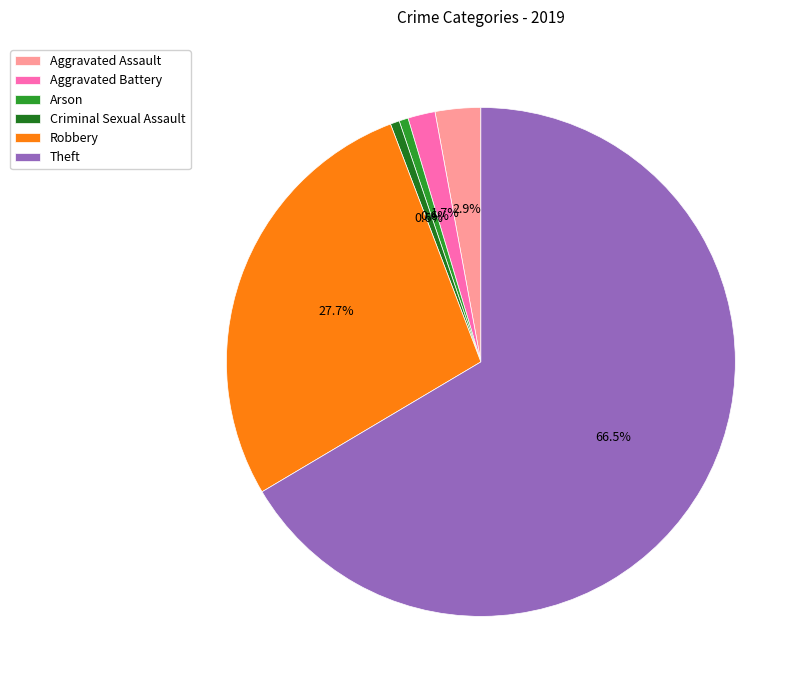

Combined, what portion of the pie is Criminal Sexual Assault and Aggravated Battery?

2.3%